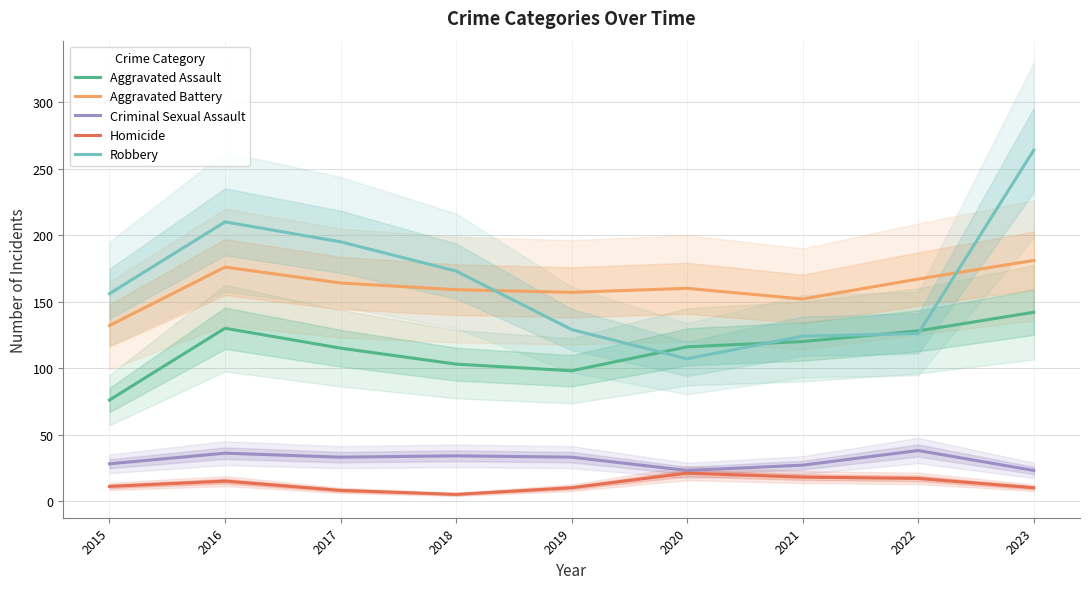

True or false: Homicide and Robbery cross at least once.

False